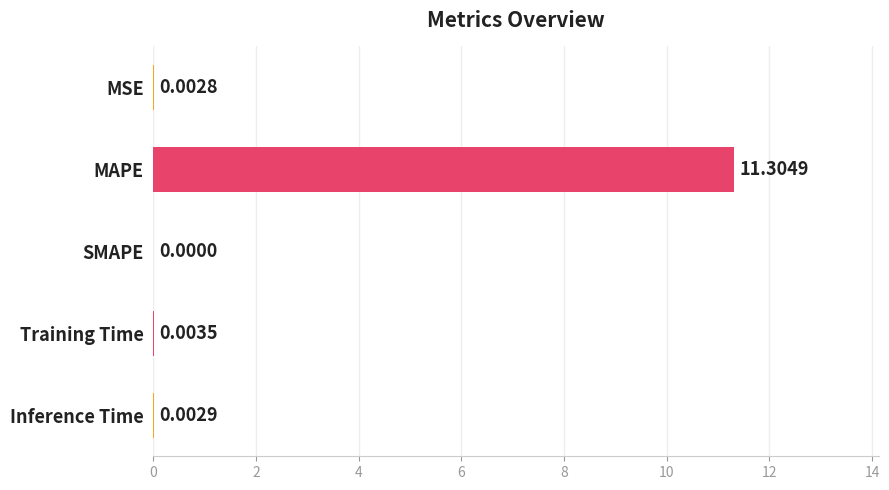

Where is the data nearest to the value 5?

Training Time